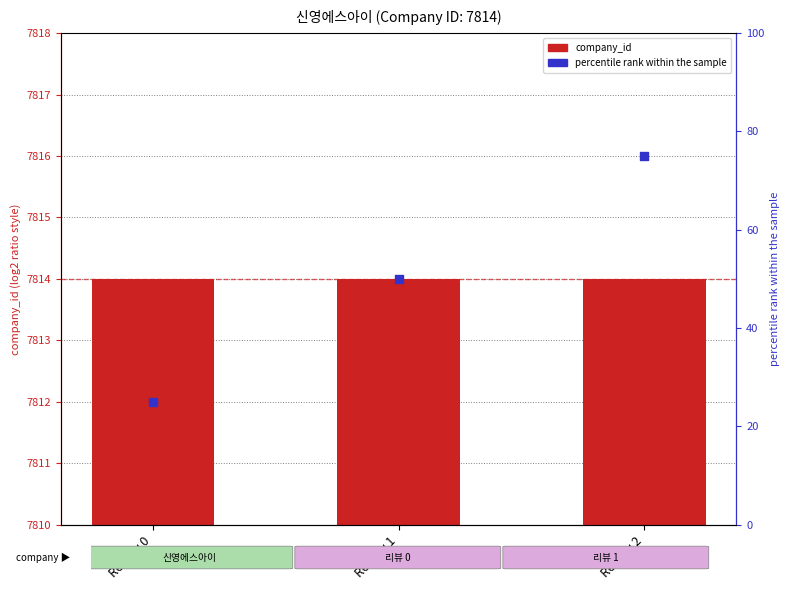

Which series has the widest spread of Y values?

percentile rank within the sample